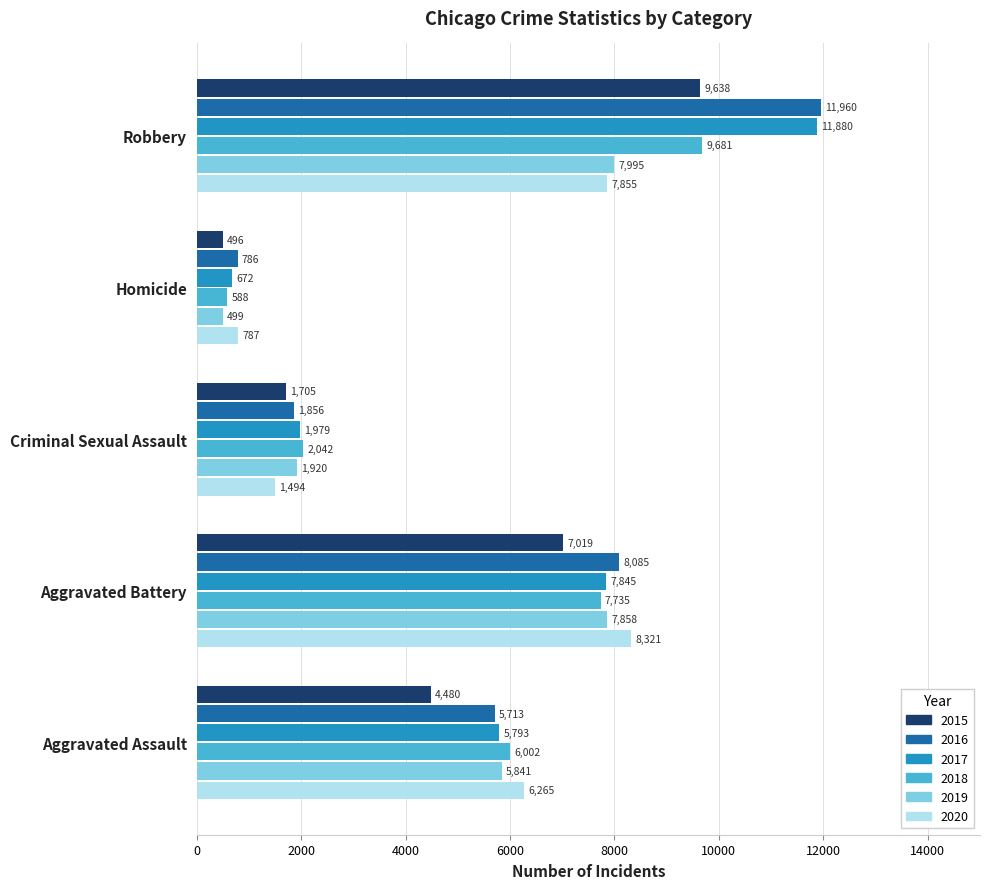

The 2019 series shows 7858 at Aggravated Battery. True or false?

True